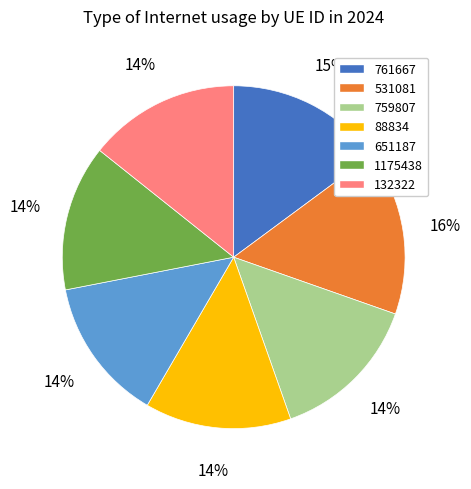

Is there any slice that represents more than half of the pie?

No